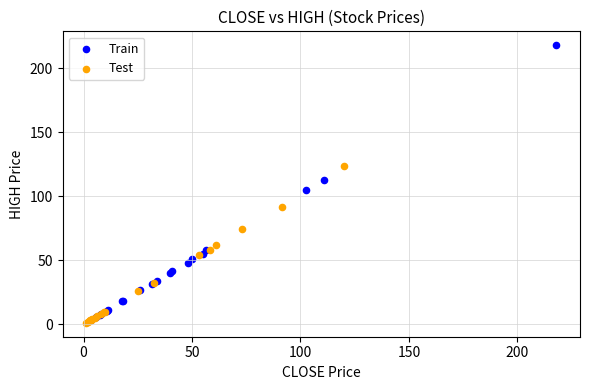

Which series has the widest spread of Y values?

Train